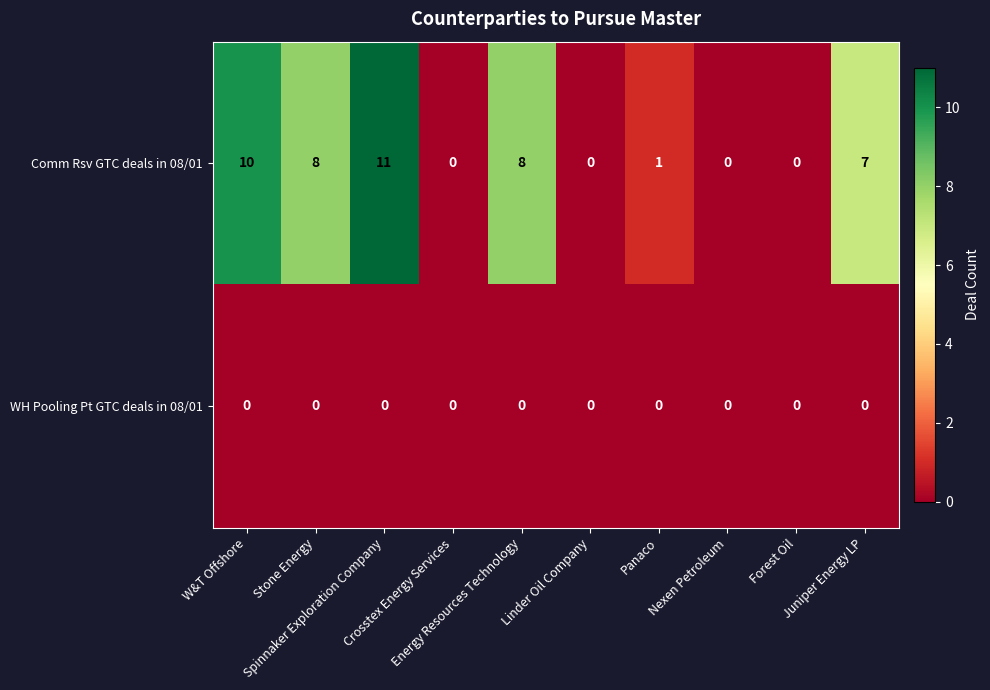

What is the greatest value displayed?

11